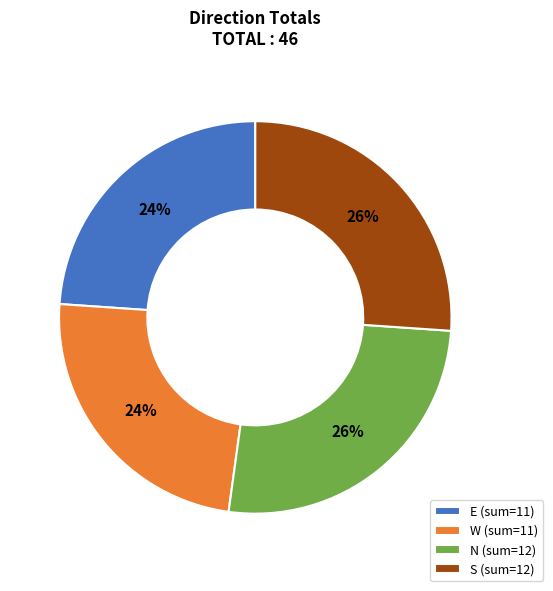

Is there a majority slice in this chart?

No